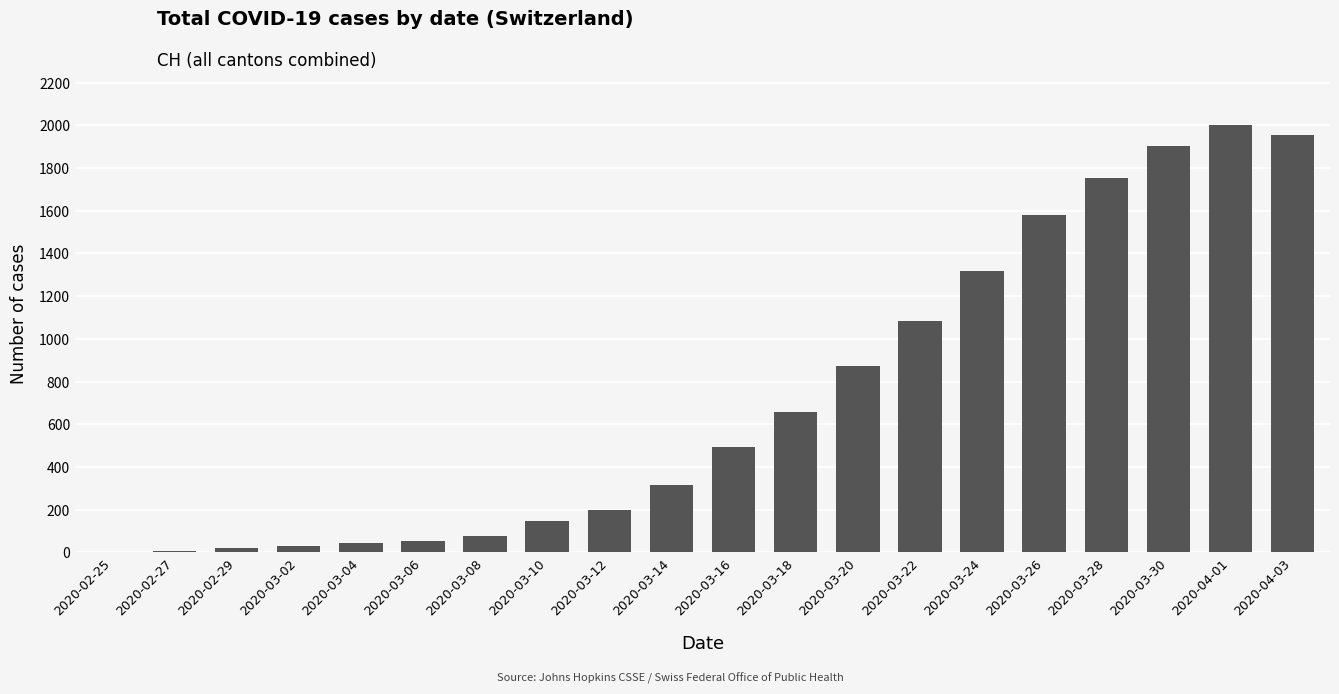

Are the bars horizontal?

No